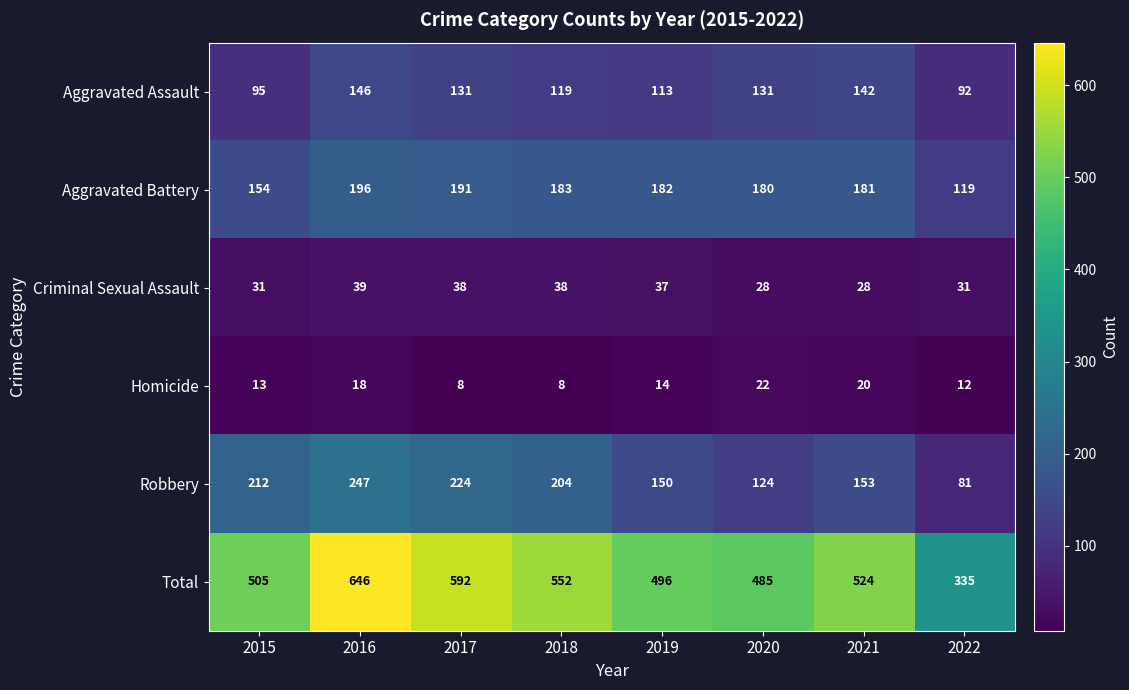

True or false: Criminal Sexual Assault has a value of 31 at 2015.

True